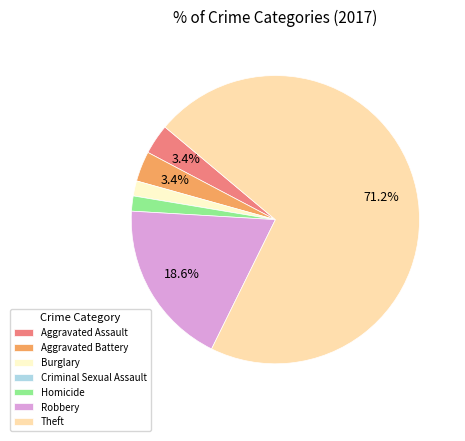

Approximately how many times larger is the value at Aggravated Assault compared to Aggravated Battery?

1.0